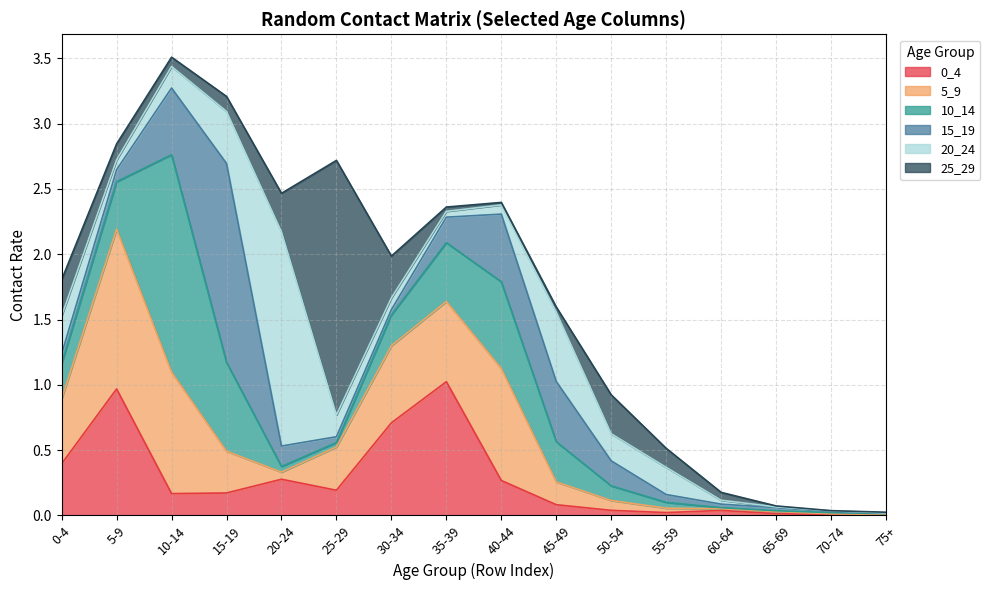

Reading right to left, what are all the values shown in this chart?

0_4: 75+=0.0	70-74=0.0	65-69=0.0	60-64=0.0	55-59=0.0	50-54=0.0	45-49=0.1	40-44=0.3	35-39=1.0	30-34=0.7	25-29=0.2	20-24=0.3	15-19=0.2	10-14=0.2	5-9=1.0	0-4=0.4
5_9: 75+=0.0	70-74=0.0	65-69=0.0	60-64=0.0	55-59=0.0	50-54=0.1	45-49=0.2	40-44=0.9	35-39=0.6	30-34=0.6	25-29=0.3	20-24=0.1	15-19=0.3	10-14=0.9	5-9=1.2	0-4=0.5
10_14: 75+=0.0	70-74=0.0	65-69=0.0	60-64=0.0	55-59=0.0	50-54=0.1	45-49=0.3	40-44=0.7	35-39=0.5	30-34=0.2	25-29=0.0	20-24=0.0	15-19=0.7	10-14=1.7	5-9=0.4	0-4=0.3
15_19: 75+=0.0	70-74=0.0	65-69=0.0	60-64=0.0	55-59=0.1	50-54=0.2	45-49=0.5	40-44=0.5	35-39=0.2	30-34=0.0	25-29=0.0	20-24=0.2	15-19=1.5	10-14=0.5	5-9=0.1	0-4=0.1
20_24: 75+=0.0	70-74=0.0	65-69=0.0	60-64=0.0	55-59=0.2	50-54=0.2	45-49=0.5	40-44=0.1	35-39=0.0	30-34=0.1	25-29=0.2	20-24=1.6	15-19=0.4	10-14=0.2	5-9=0.1	0-4=0.3
25_29: 75+=0.0	70-74=0.0	65-69=0.0	60-64=0.1	55-59=0.1	50-54=0.3	45-49=0.0	40-44=0.0	35-39=0.0	30-34=0.3	25-29=1.9	20-24=0.3	15-19=0.1	10-14=0.1	5-9=0.1	0-4=0.3